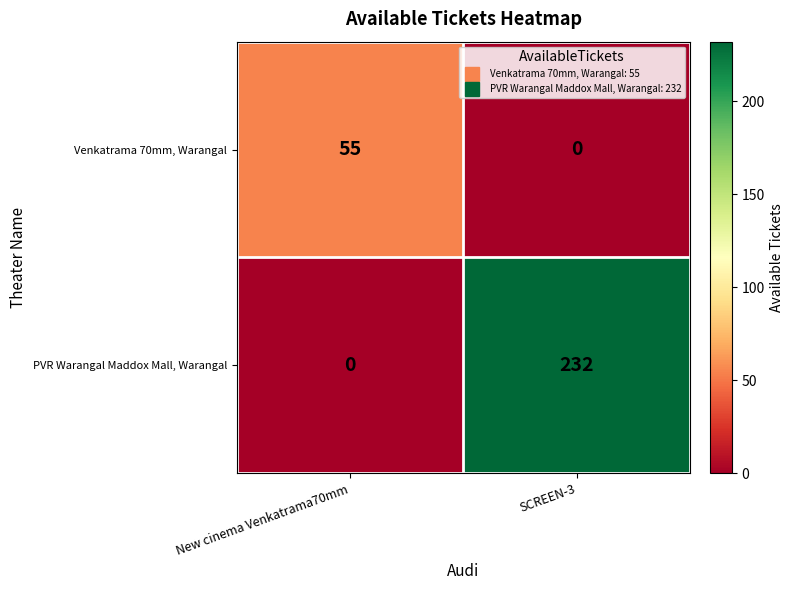

At which label is Venkatrama 70mm, Warangal closest to 27?

SCREEN-3